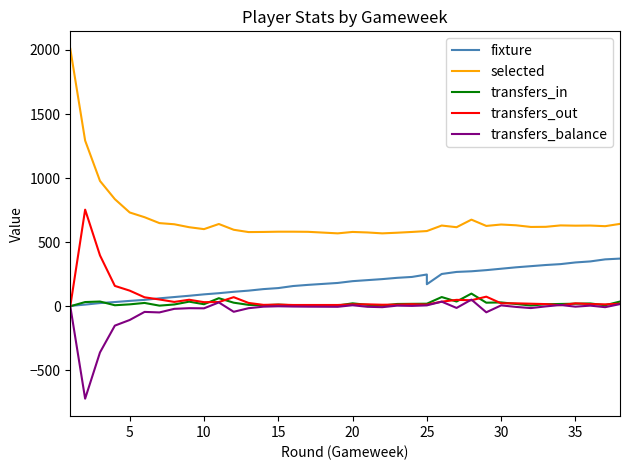

True or false: selected and transfers_balance cross at least once.

False